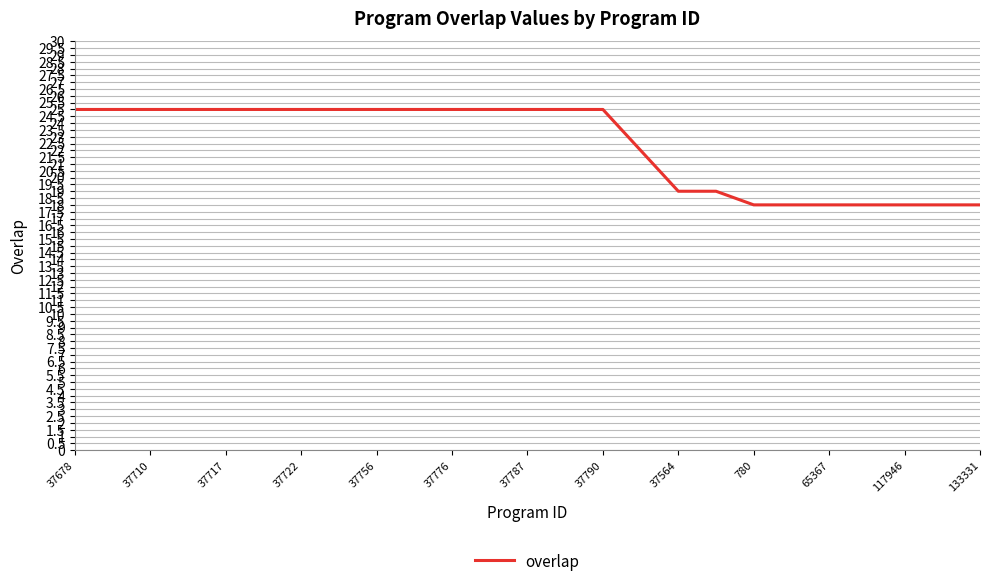

What is the maximum value shown in the chart?

25